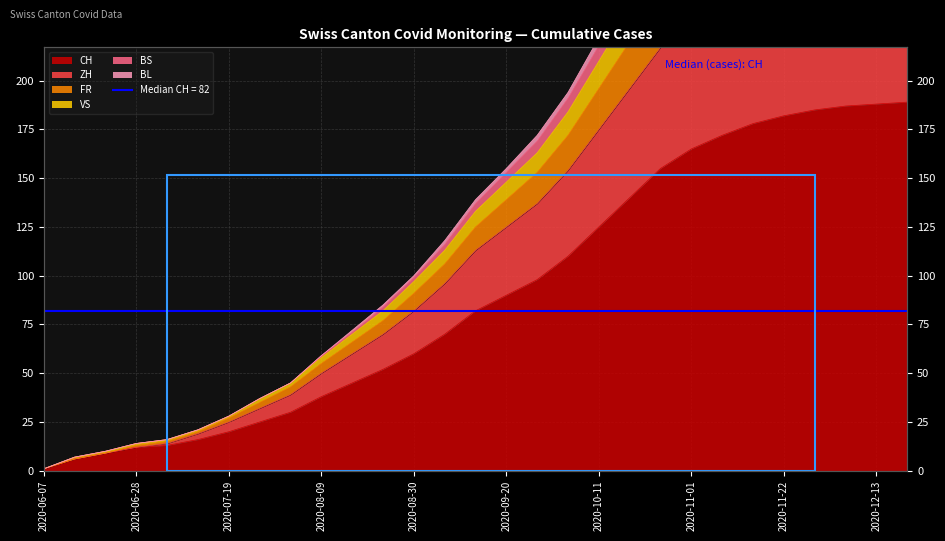

Which series has the widest spread of values?

ZH